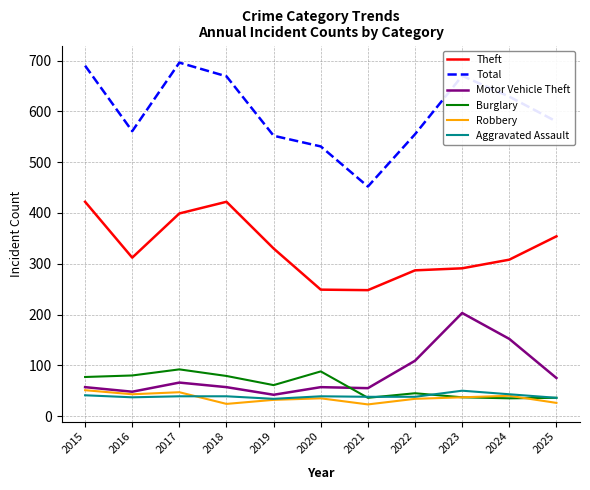

What is the highest value of the Burglary series?

92